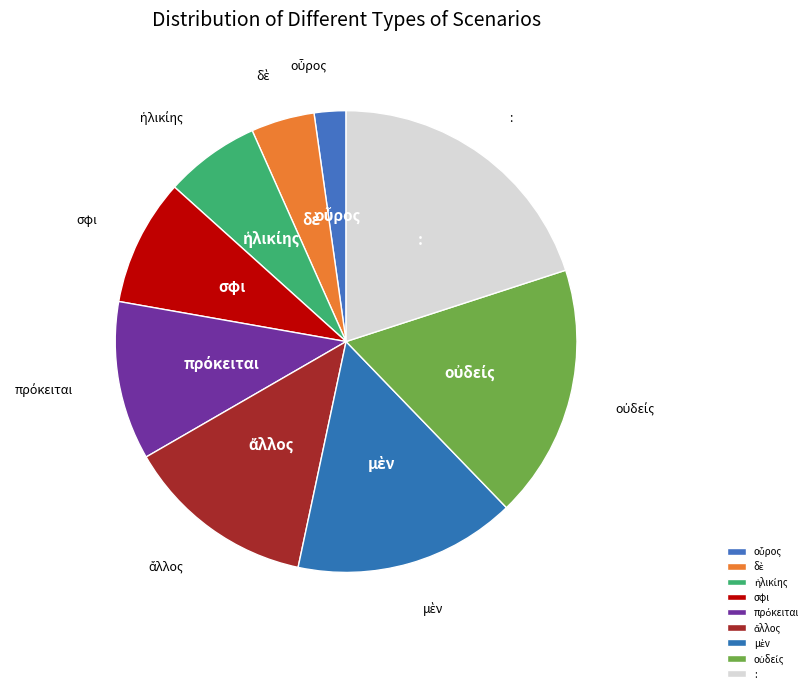

What is the largest slice in the pie chart?

: